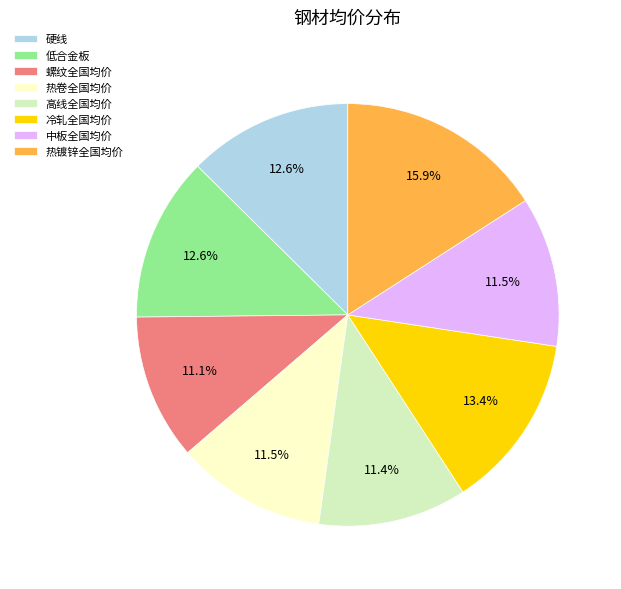

What is the largest slice in the pie chart?

热镀锌全国均价